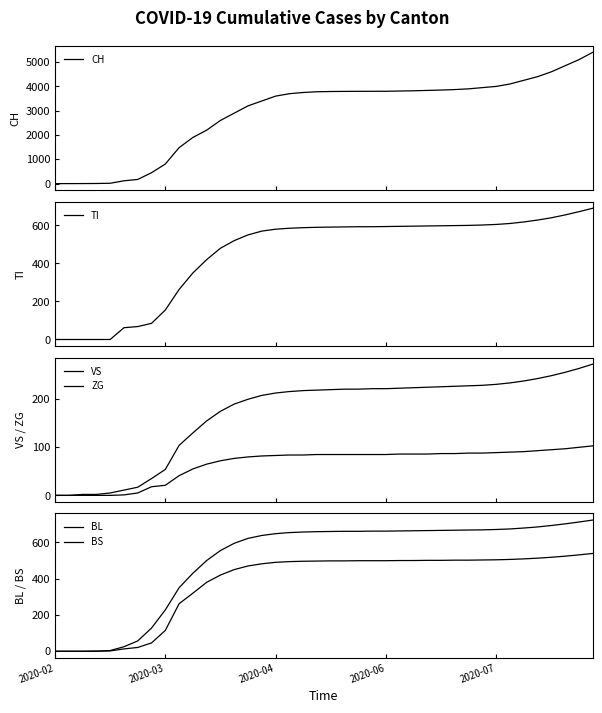

What is the average value of the ZG series?

66